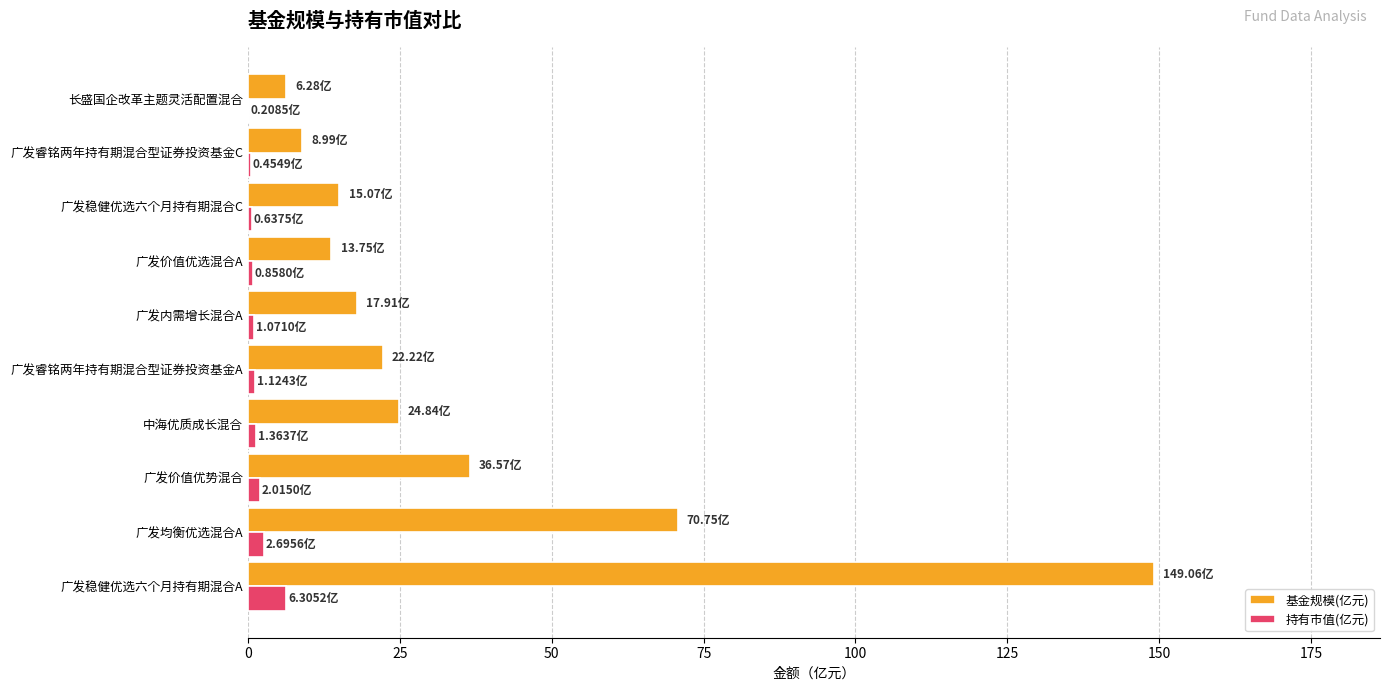

Which series has the largest total across all categories?

基金规模(亿元)